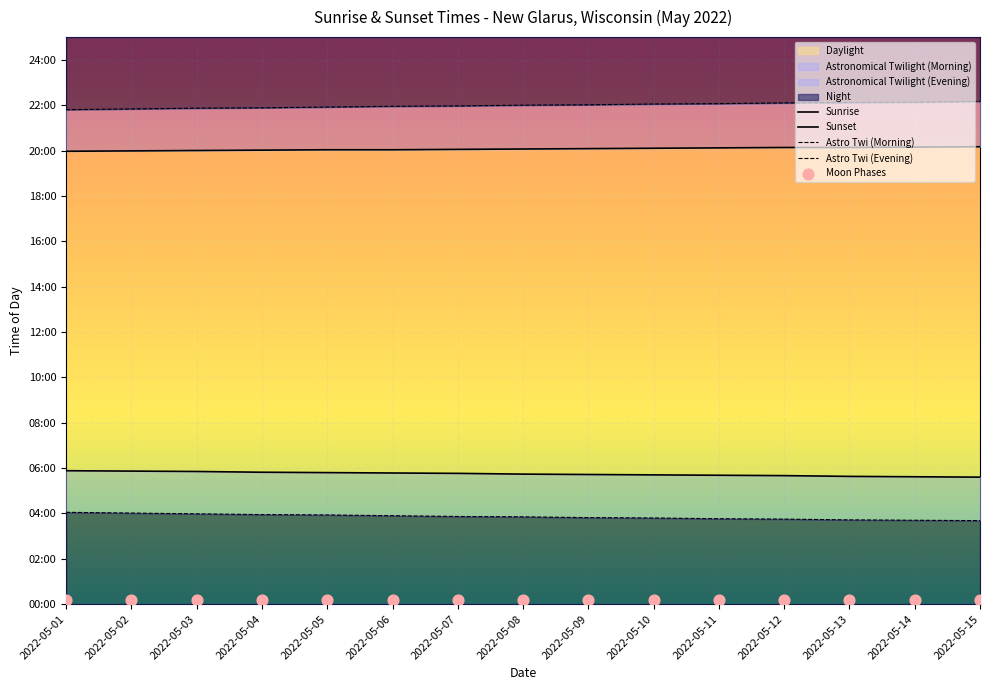

What is the total value across all series at 2022-05-14?

3106